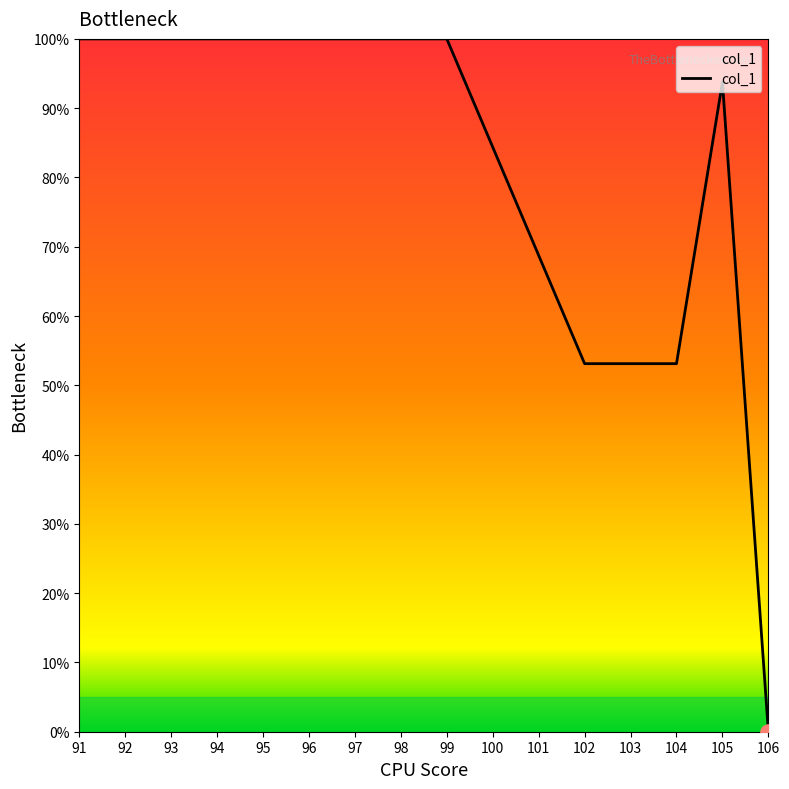

Approximately how many times larger is the value at 100 compared to 91?

0.8